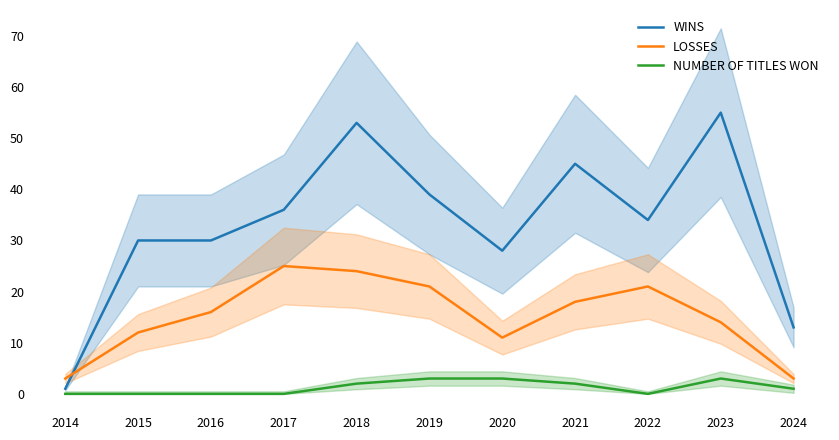

How many values in the LOSSES series exceed 16?

5